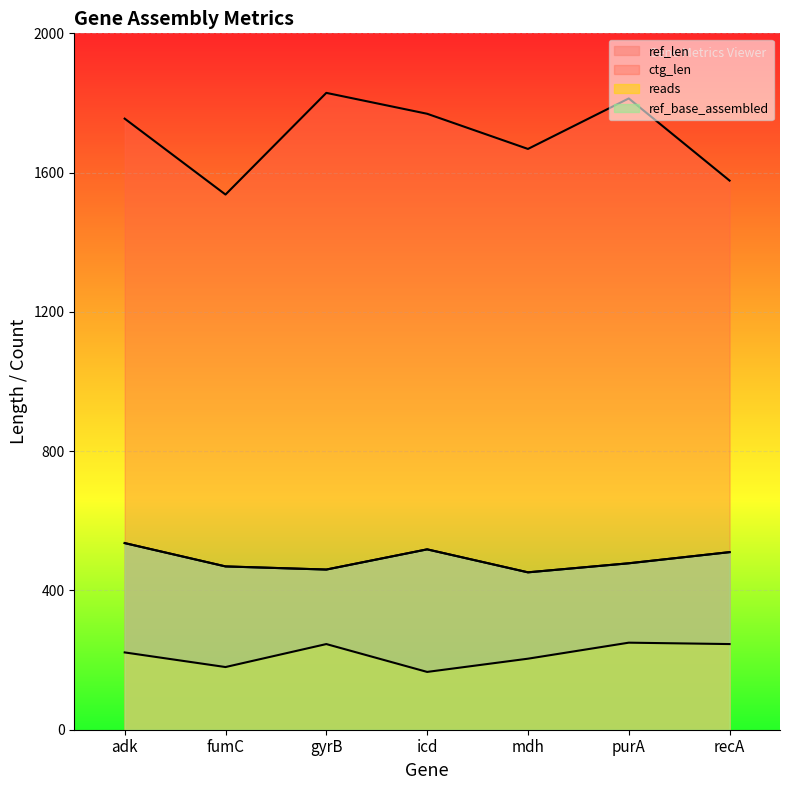

At which label is ref_len closest to 494?

purA